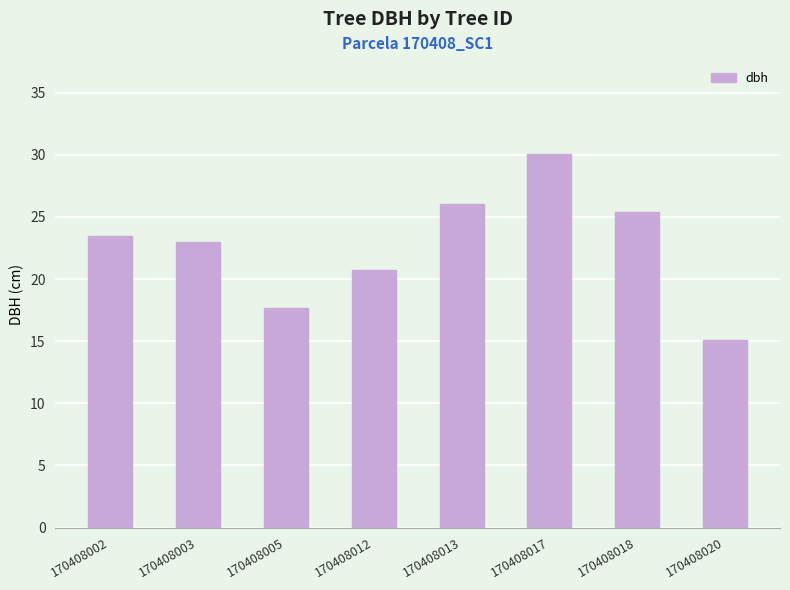

Rank the categories by value from highest to lowest.

170408017, 170408013, 170408018, 170408002, 170408003, 170408012, 170408005, 170408020